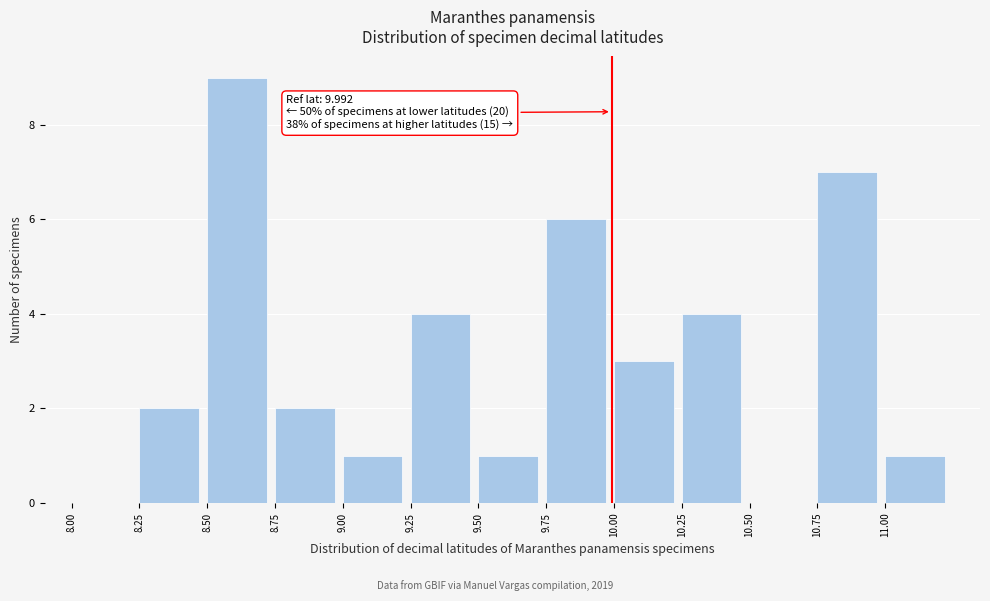

Over which range of the x-axis is the bar tallest?

8.50 to 8.75